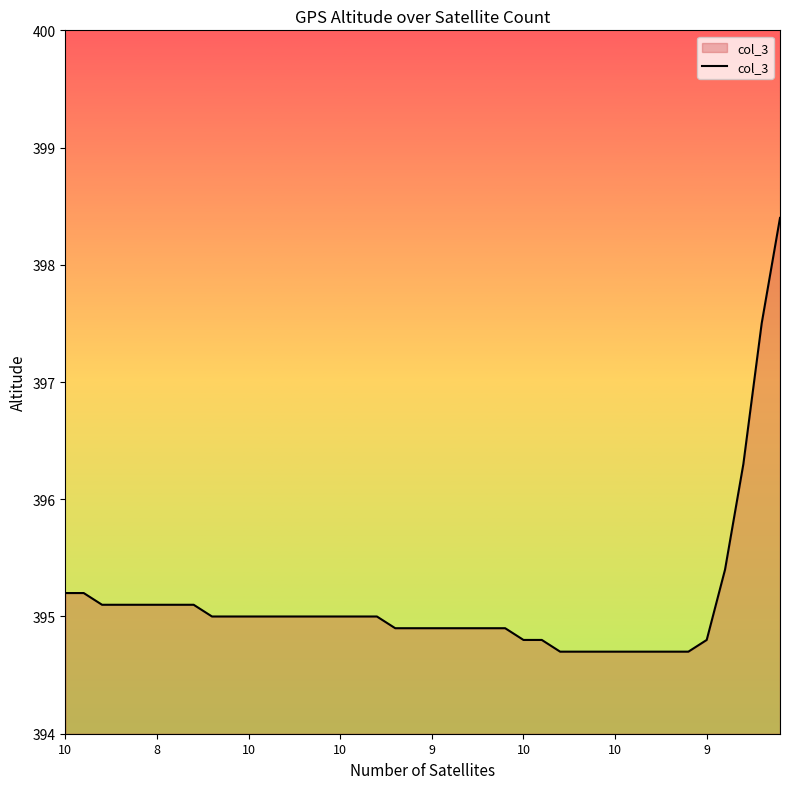

What is the difference between the maximum and minimum values?

3.7